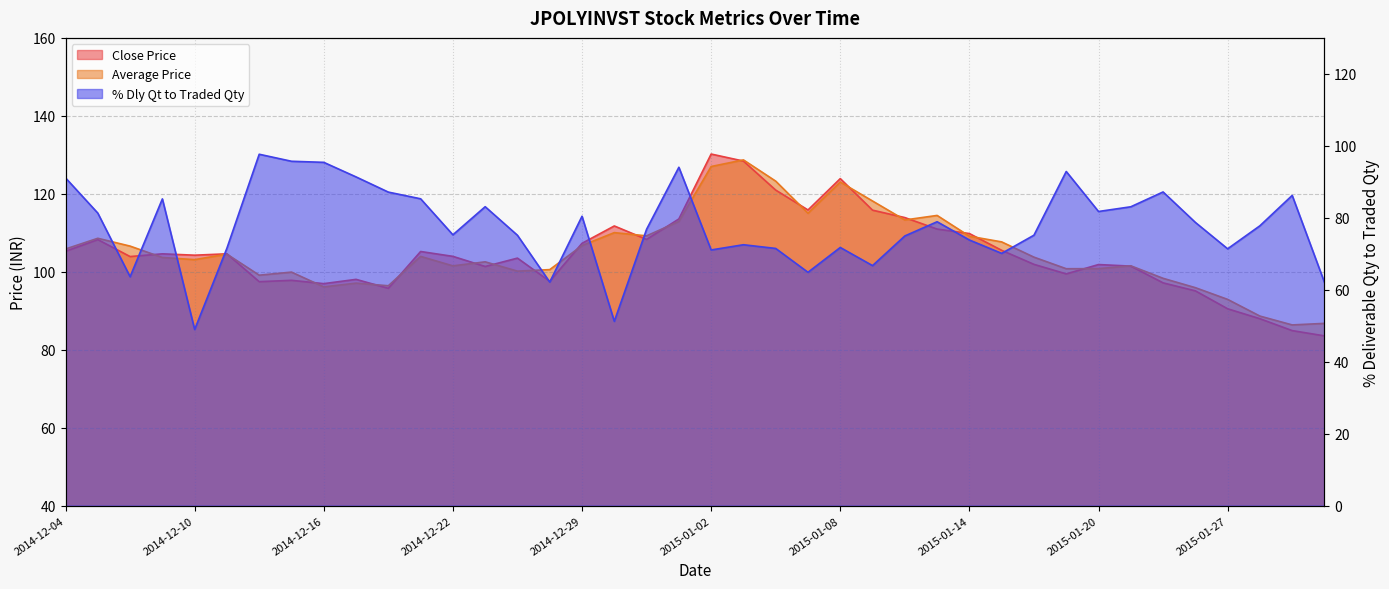

Reading left to right, extract all data points from this chart.

Close Price: 2014-12-04=105.2	2014-12-05=108.2	2014-12-08=103.9	2014-12-09=104.6	2014-12-10=104.2	2014-12-11=104.6	2014-12-12=97.5	2014-12-15=97.8	2014-12-16=97.0	2014-12-17=98.0	2014-12-18=95.8	2014-12-19=105.2	2014-12-22=104.0	2014-12-23=101.3	2014-12-24=103.5	2014-12-26=97.5	2014-12-29=107.3	2014-12-30=111.8	2014-12-31=108.3	2015-01-01=113.5	2015-01-02=130.2	2015-01-05=128.4	2015-01-06=121.0	2015-01-07=115.8	2015-01-08=123.9	2015-01-09=115.8	2015-01-12=113.9	2015-01-13=111.0	2015-01-14=109.8	2015-01-15=105.5	2015-01-16=101.9	2015-01-19=99.5	2015-01-20=101.8	2015-01-21=101.5	2015-01-22=97.2	2015-01-23=95.1	2015-01-27=90.5	2015-01-28=88.0	2015-01-29=84.9	2015-01-30=83.5
Average Price: 2014-12-04=105.8	2014-12-05=108.6	2014-12-08=106.6	2014-12-09=103.7	2014-12-10=103.1	2014-12-11=104.5	2014-12-12=99.1	2014-12-15=99.9	2014-12-16=96.1	2014-12-17=97.1	2014-12-18=96.4	2014-12-19=103.9	2014-12-22=101.5	2014-12-23=102.5	2014-12-24=100.2	2014-12-26=100.5	2014-12-29=106.7	2014-12-30=110.0	2014-12-31=109.2	2015-01-01=112.9	2015-01-02=127.0	2015-01-05=128.7	2015-01-06=123.2	2015-01-07=115.0	2015-01-08=123.0	2015-01-09=118.2	2015-01-12=113.3	2015-01-13=114.5	2015-01-14=109.1	2015-01-15=107.7	2015-01-16=103.8	2015-01-19=100.8	2015-01-20=100.8	2015-01-21=101.5	2015-01-22=98.3	2015-01-23=95.9	2015-01-27=92.9	2015-01-28=88.6	2015-01-29=86.4	2015-01-30=86.8
% Dly Qt to Traded Qty: 2014-12-04=91.1	2014-12-05=81.3	2014-12-08=63.6	2014-12-09=85.2	2014-12-10=49.0	2014-12-11=71.6	2014-12-12=97.7	2014-12-15=95.7	2014-12-16=95.4	2014-12-17=91.4	2014-12-18=87.1	2014-12-19=85.3	2014-12-22=75.3	2014-12-23=83.1	2014-12-24=75.1	2014-12-26=62.1	2014-12-29=80.4	2014-12-30=51.2	2014-12-31=76.8	2015-01-01=94.0	2015-01-02=71.1	2015-01-05=72.5	2015-01-06=71.5	2015-01-07=64.8	2015-01-08=71.8	2015-01-09=66.7	2015-01-12=75.0	2015-01-13=78.9	2015-01-14=73.8	2015-01-15=70.1	2015-01-16=75.2	2015-01-19=92.9	2015-01-20=81.8	2015-01-21=83.1	2015-01-22=87.2	2015-01-23=78.7	2015-01-27=71.4	2015-01-28=77.8	2015-01-29=86.2	2015-01-30=62.0